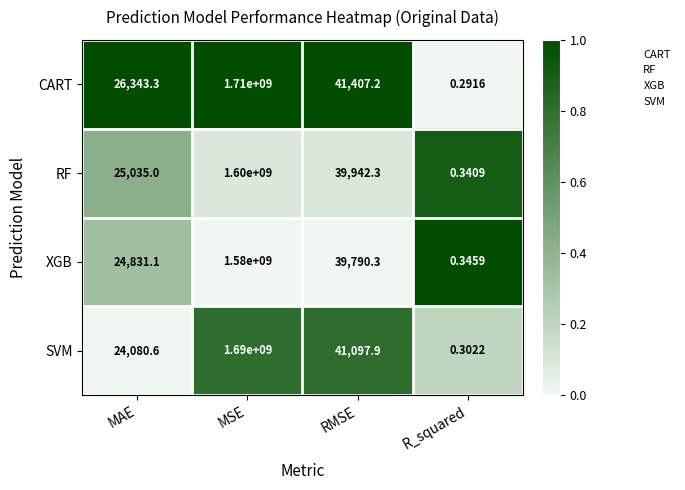

List the series in order of their peak value, highest first.

CART, SVM, RF, XGB